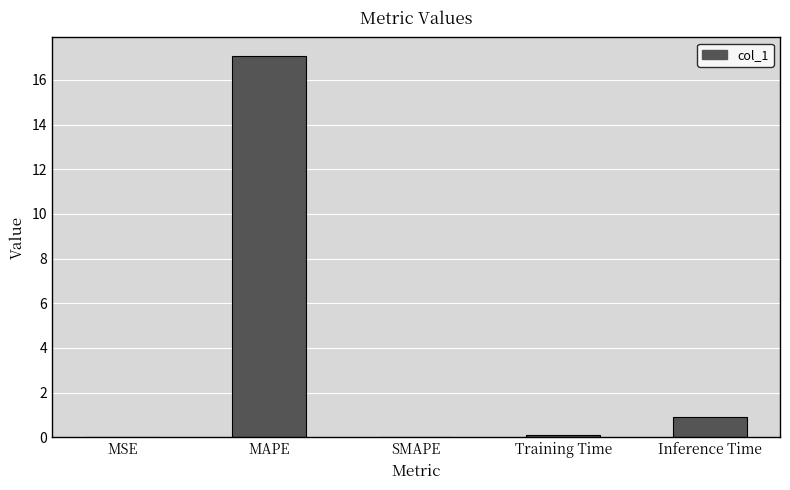

What value does the data have at MAPE?

17.1